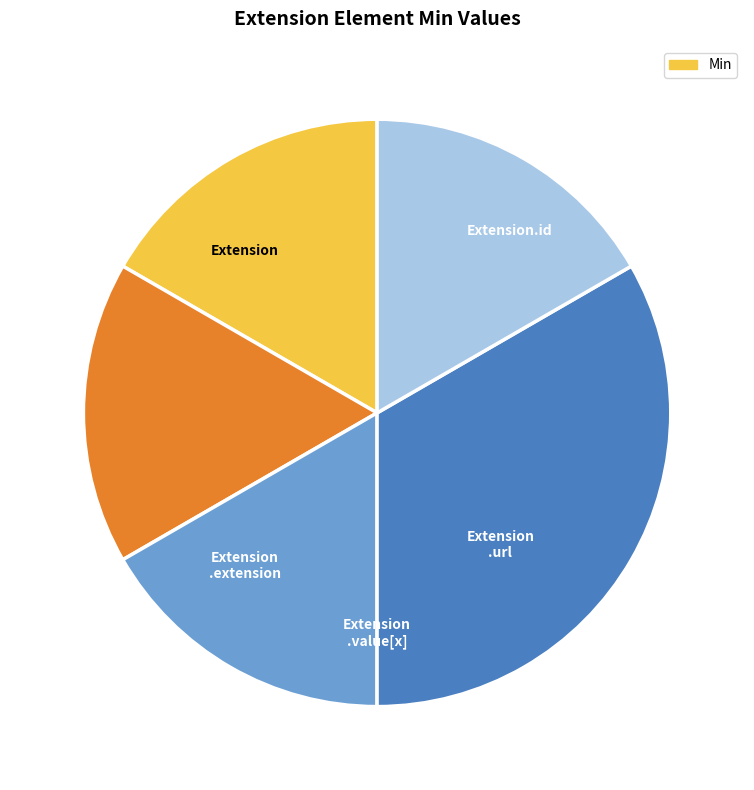

Is there any slice that represents more than half of the pie?

No